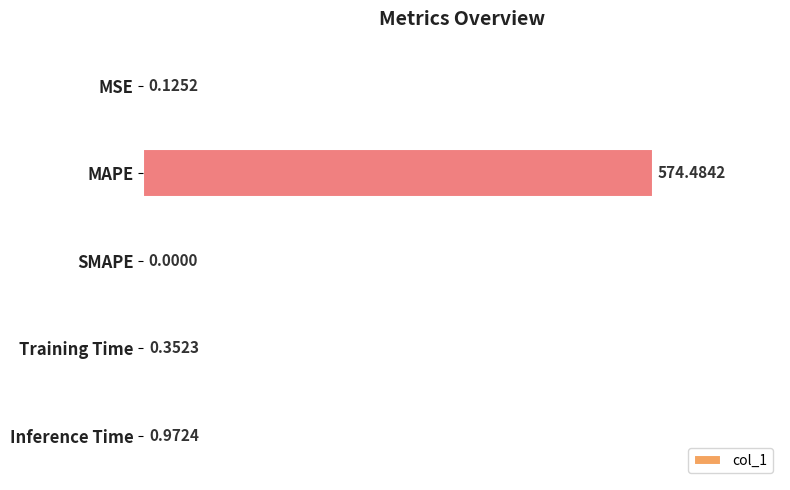

Where is the data nearest to the value 287?

Inference Time